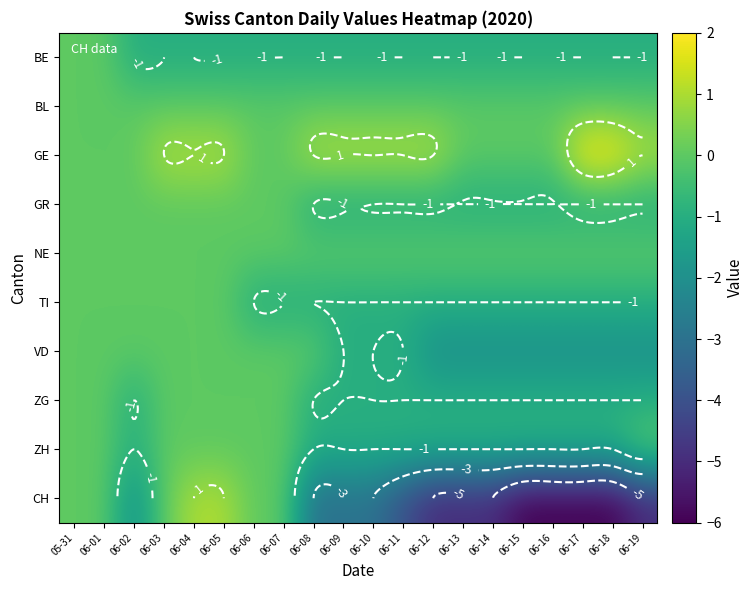

Which category has the lowest value across all series?

06-15